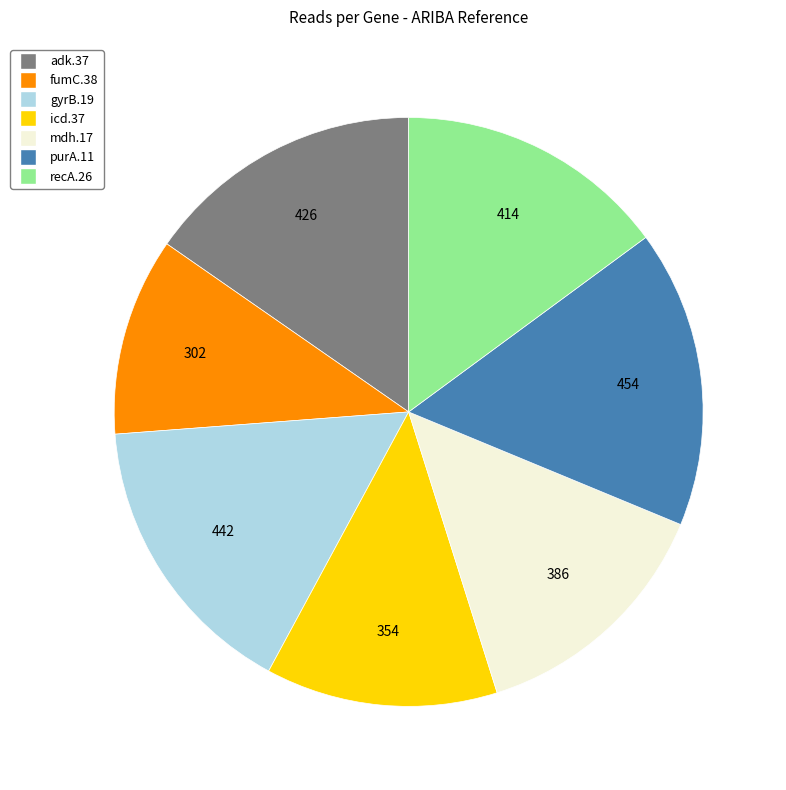

Which category has the smallest portion of the pie?

fumC.38